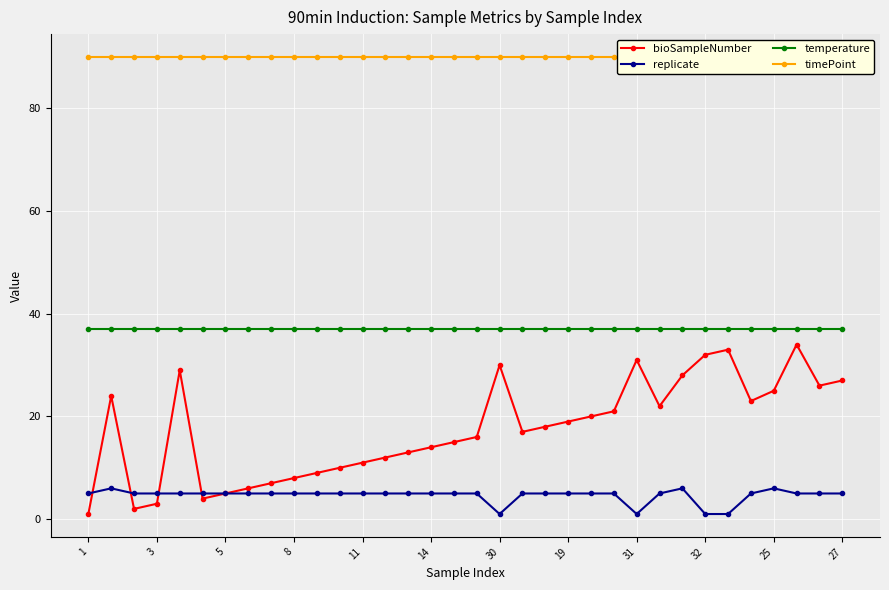

True or false: timePoint and replicate intersect in this chart.

False